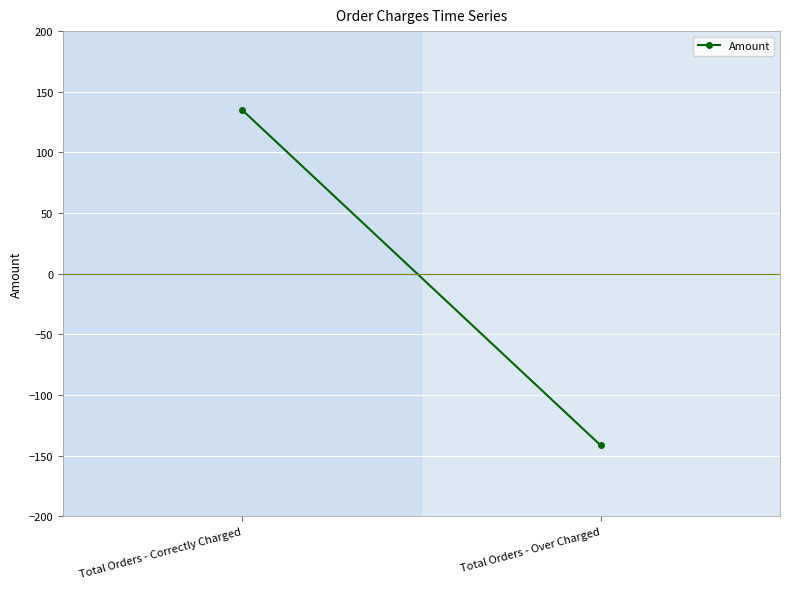

Reading left to right, what are all the values shown in this chart?

135.0	-141.5